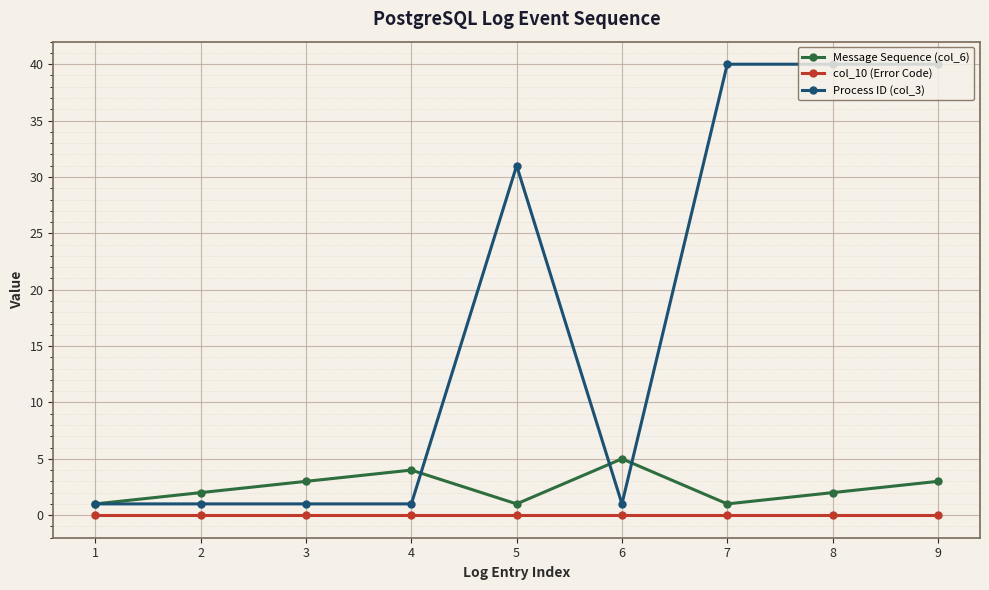

List the series in order of their peak value, highest first.

Process ID (col_3), Message Sequence (col_6), col_10 (Error Code)